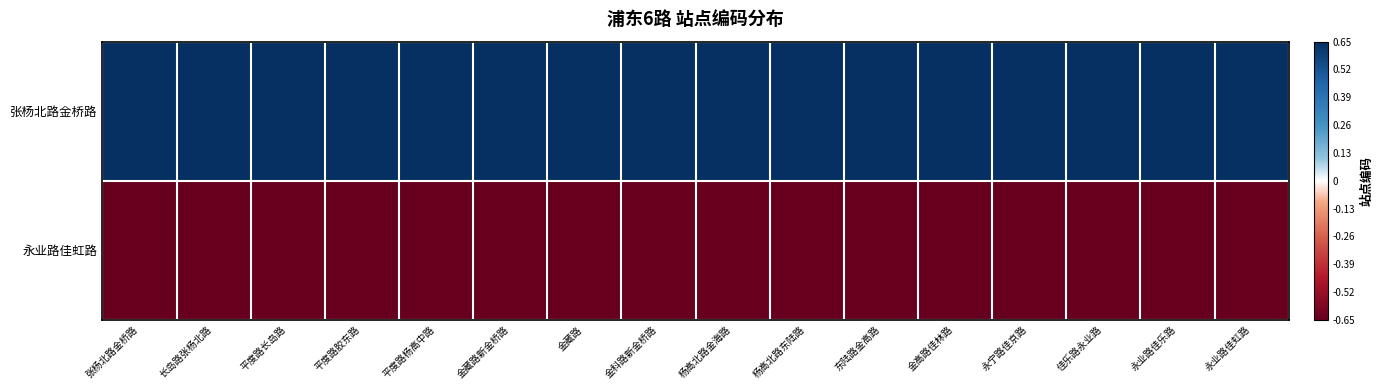

What is the greatest value displayed?

0.7